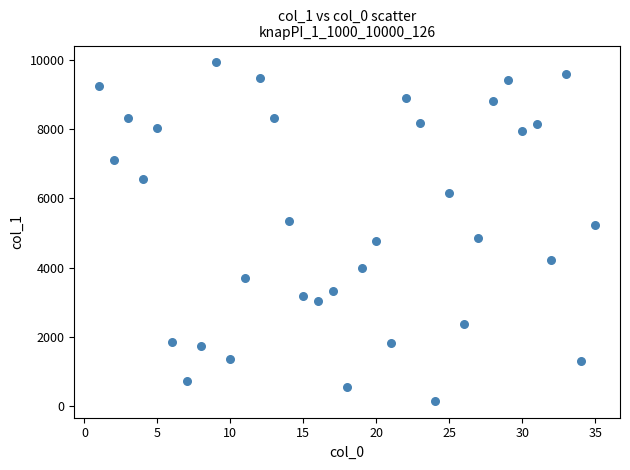

What is the range of Y values (max minus min)?

9800